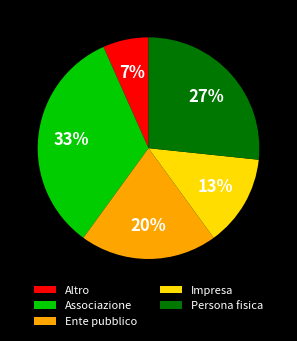

To the nearest percent, what is the average slice percentage?

20%